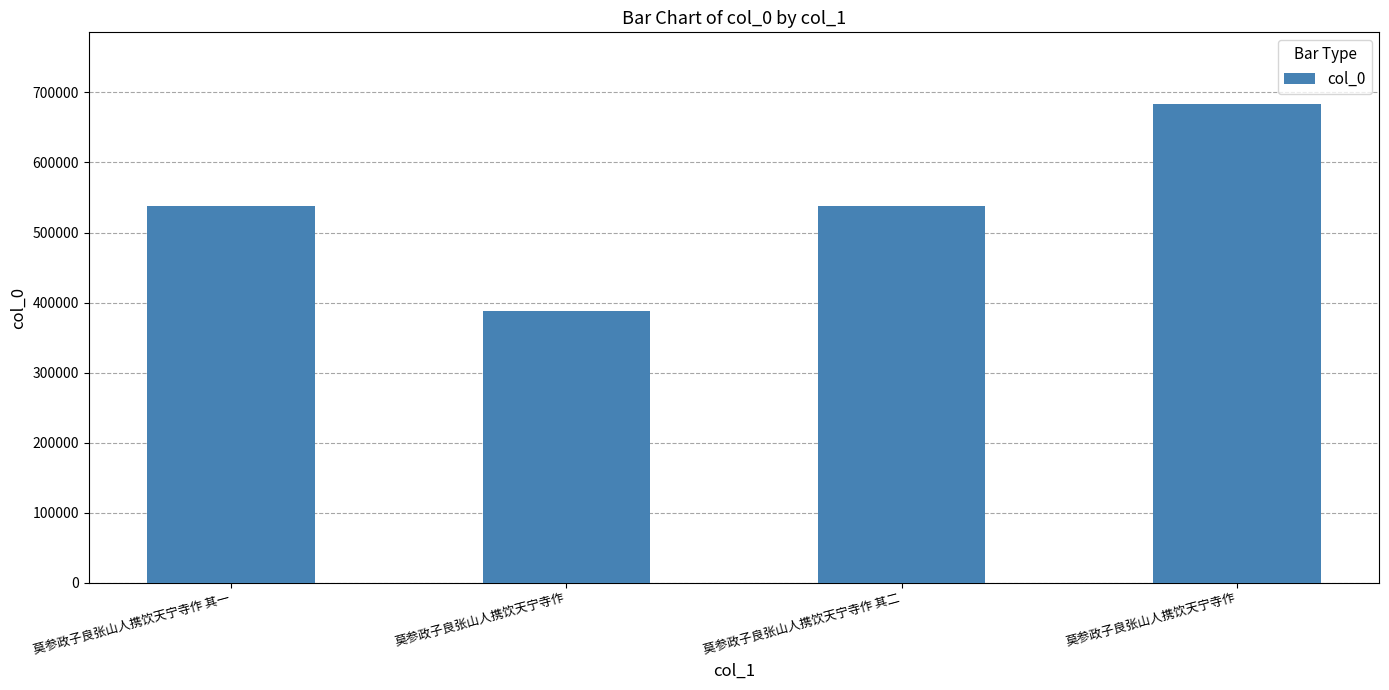

True or false: the data shows 541151 at 莫参政子良张山人携饮天宁寺作.

False